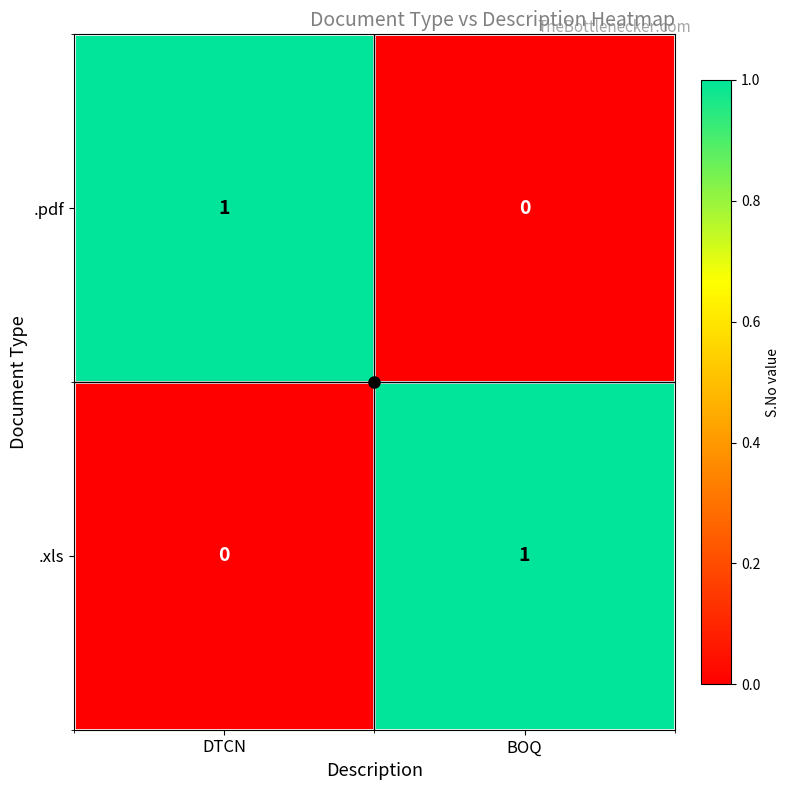

At which label does .xls reach its peak?

BOQ